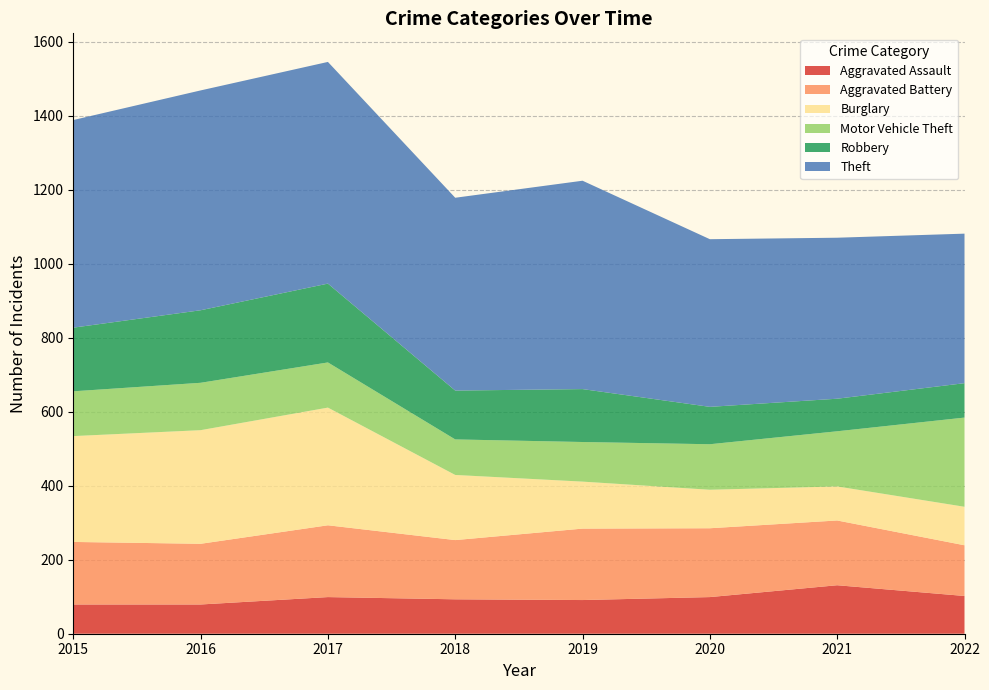

Reading left to right, what are all the values shown in this chart?

Aggravated Assault: 2015=79	2016=79	2017=99	2018=93	2019=91	2020=99	2021=131	2022=102
Aggravated Battery: 2015=169	2016=164	2017=194	2018=160	2019=193	2020=186	2021=175	2022=137
Burglary: 2015=286	2016=307	2017=318	2018=176	2019=127	2020=104	2021=92	2022=104
Motor Vehicle Theft: 2015=121	2016=128	2017=122	2018=96	2019=107	2020=123	2021=149	2022=241
Robbery: 2015=172	2016=196	2017=213	2018=132	2019=143	2020=101	2021=88	2022=93
Theft: 2015=561	2016=594	2017=599	2018=521	2019=563	2020=453	2021=435	2022=404